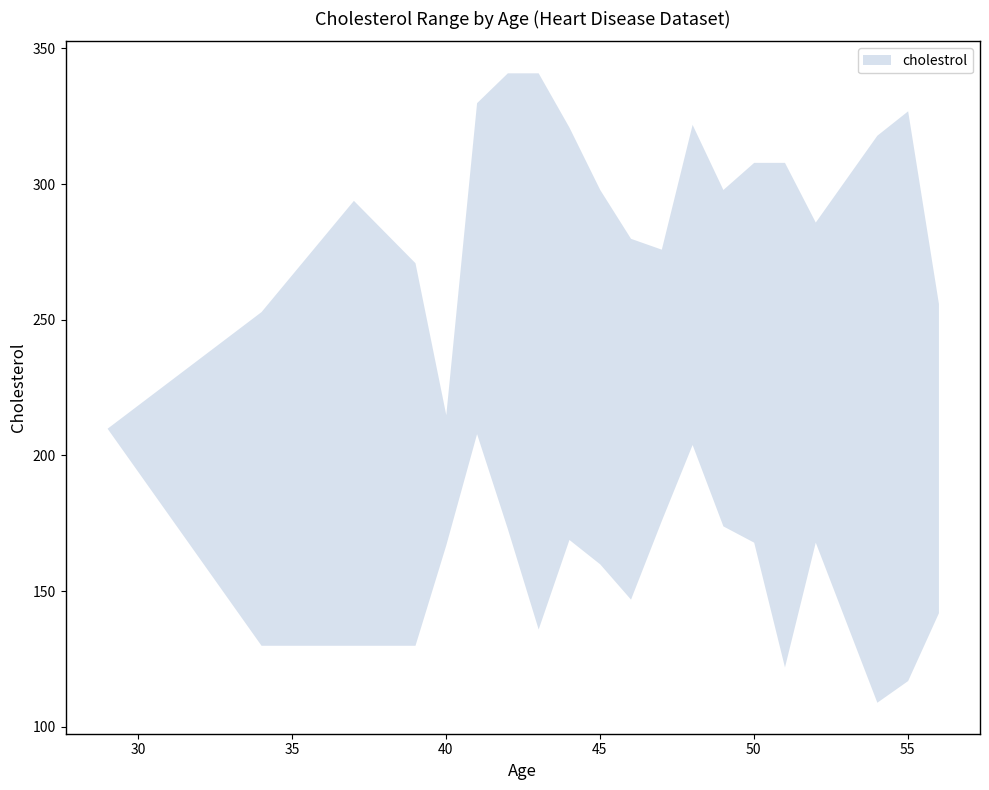

How many data points in cholestrol_upper are above 298?

9